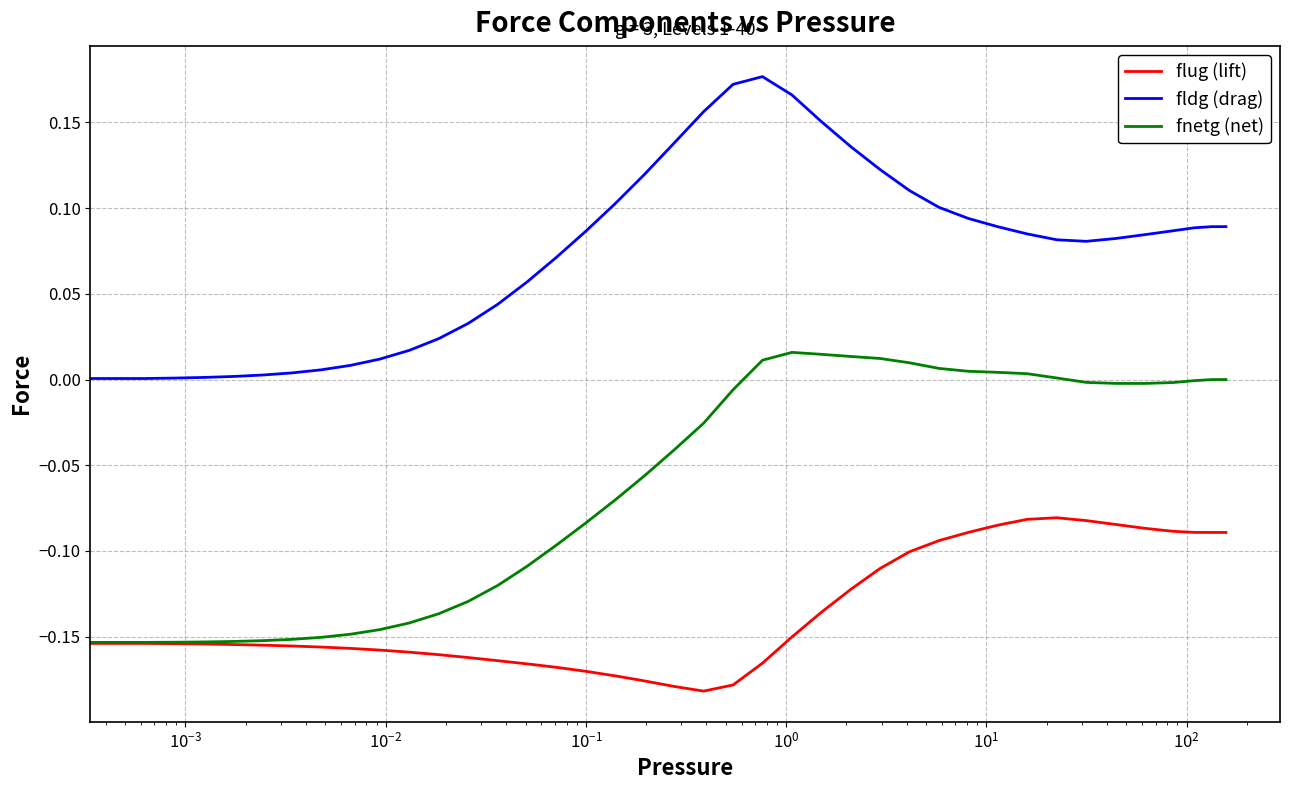

List the series in order of their peak value, lowest first.

flug (lift), fnetg (net), fldg (drag)